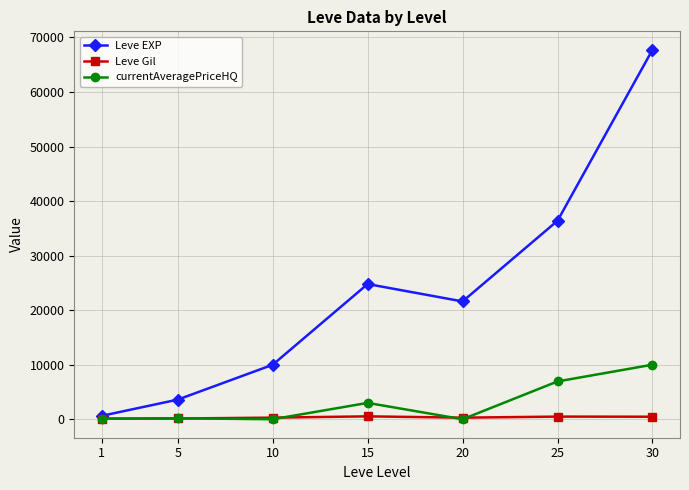

How many data points does each series have?

7